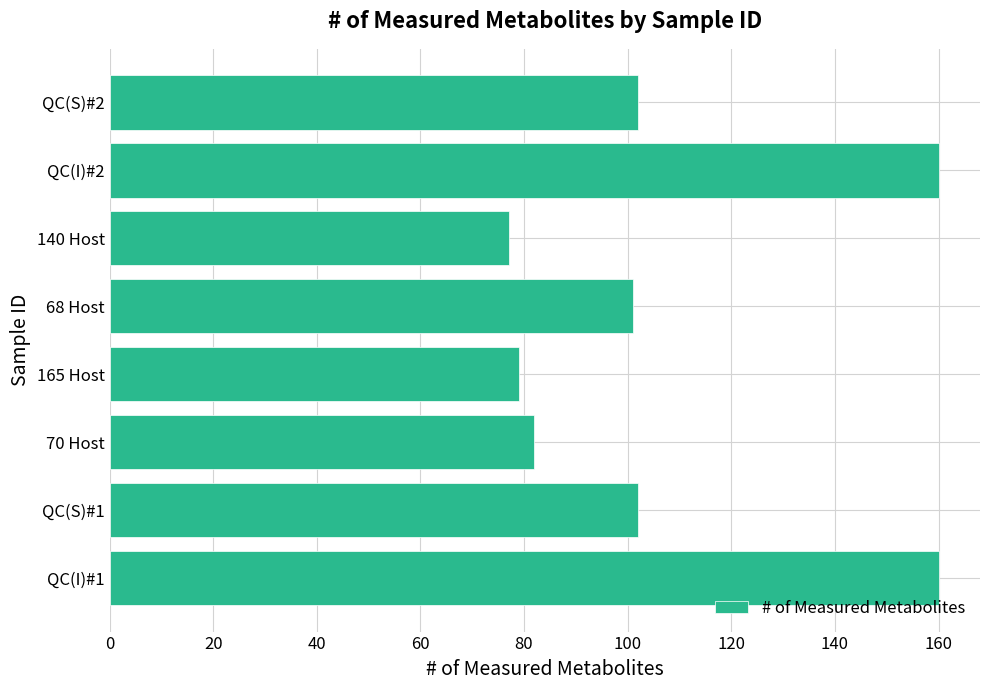

How many data points are less than 102?

4